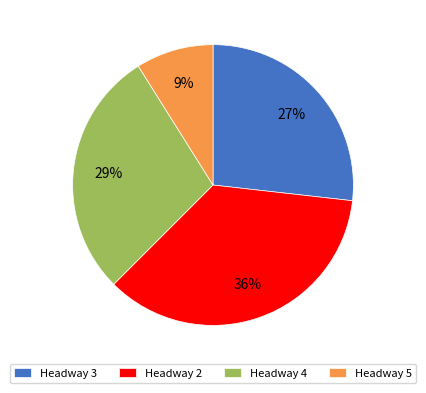

Is the sum of Headway 3 and Headway 5 greater than half?

No